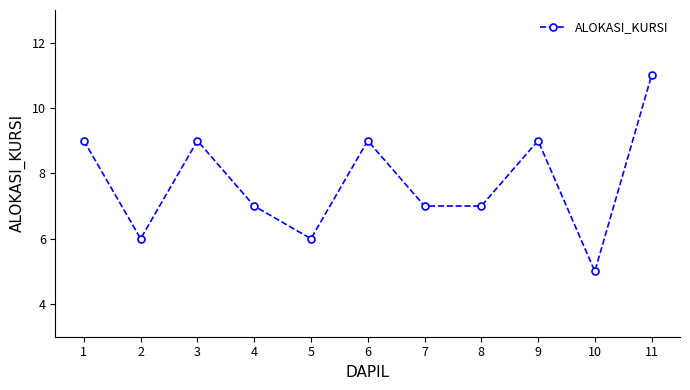

How many lines are shown in the chart?

1